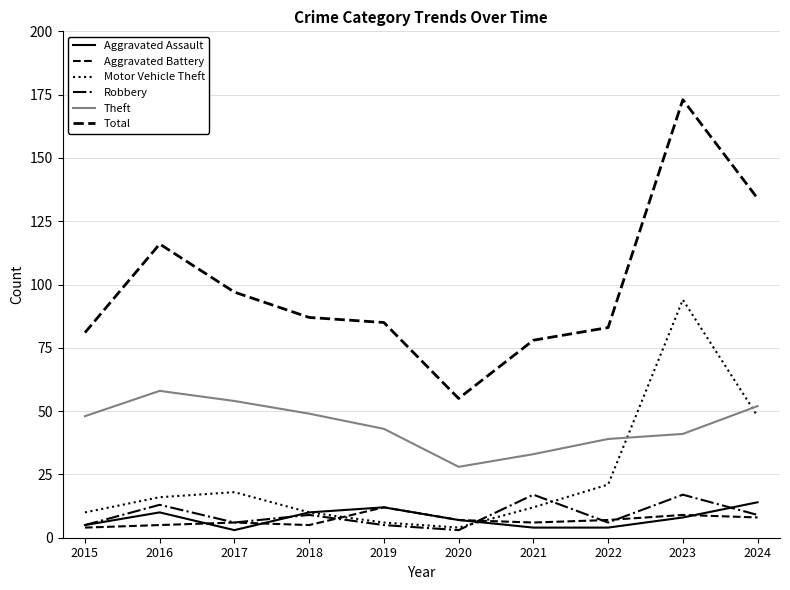

Reading left to right, list all the values displayed in this chart.

Aggravated Assault: 2015=5	2016=10	2017=3	2018=10	2019=12	2020=7	2021=4	2022=4	2023=8	2024=14
Aggravated Battery: 2015=4	2016=5	2017=6	2018=5	2019=12	2020=7	2021=6	2022=7	2023=9	2024=8
Motor Vehicle Theft: 2015=10	2016=16	2017=18	2018=10	2019=6	2020=4	2021=12	2022=21	2023=94	2024=48
Robbery: 2015=5	2016=13	2017=6	2018=9	2019=5	2020=3	2021=17	2022=6	2023=17	2024=9
Theft: 2015=48	2016=58	2017=54	2018=49	2019=43	2020=28	2021=33	2022=39	2023=41	2024=52
Total: 2015=81	2016=116	2017=97	2018=87	2019=85	2020=55	2021=78	2022=83	2023=173	2024=134